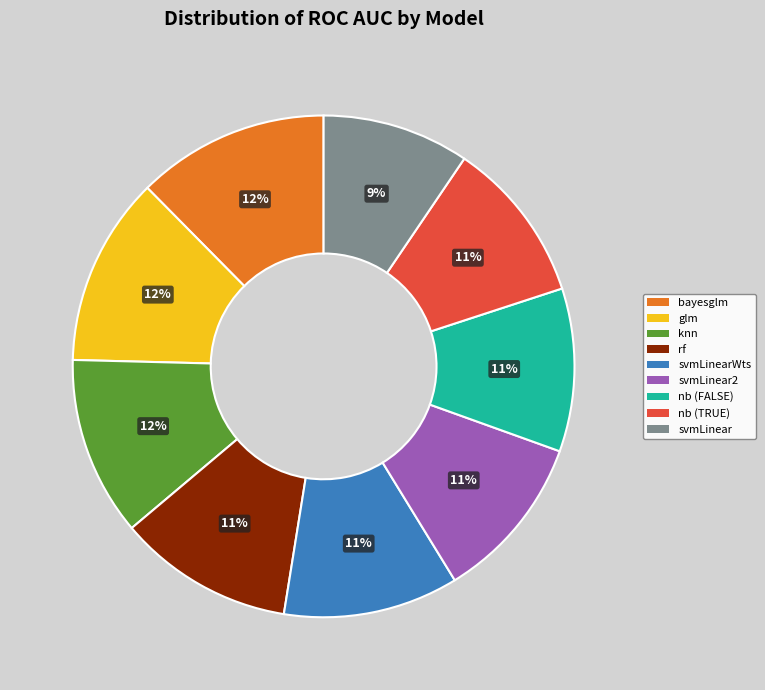

To the nearest percent, what is the average slice percentage?

11%